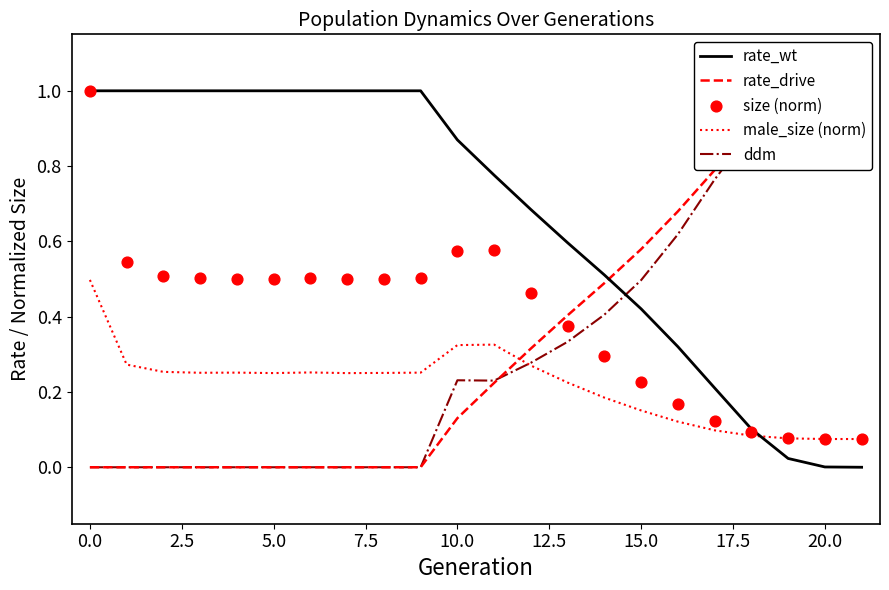

At how many categories does at least one series exceed 0?

22